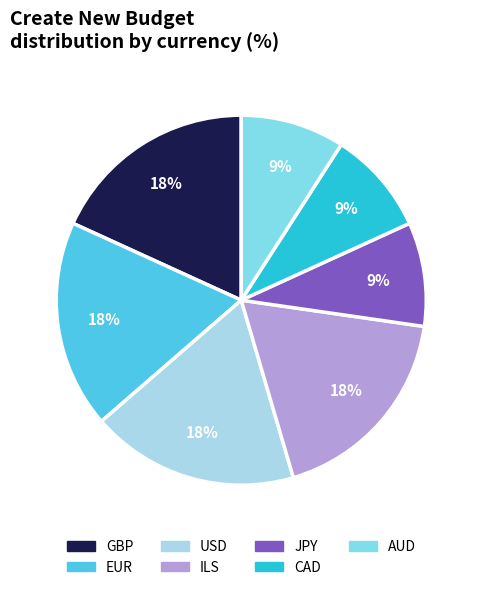

Count the number of slices in the pie.

7